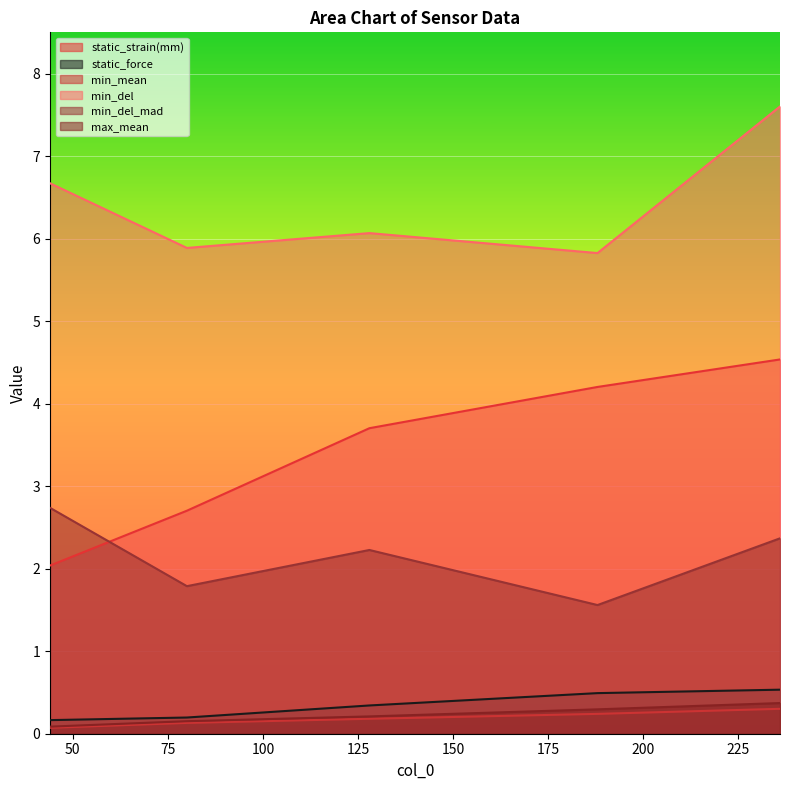

How many lines are shown in the chart?

6